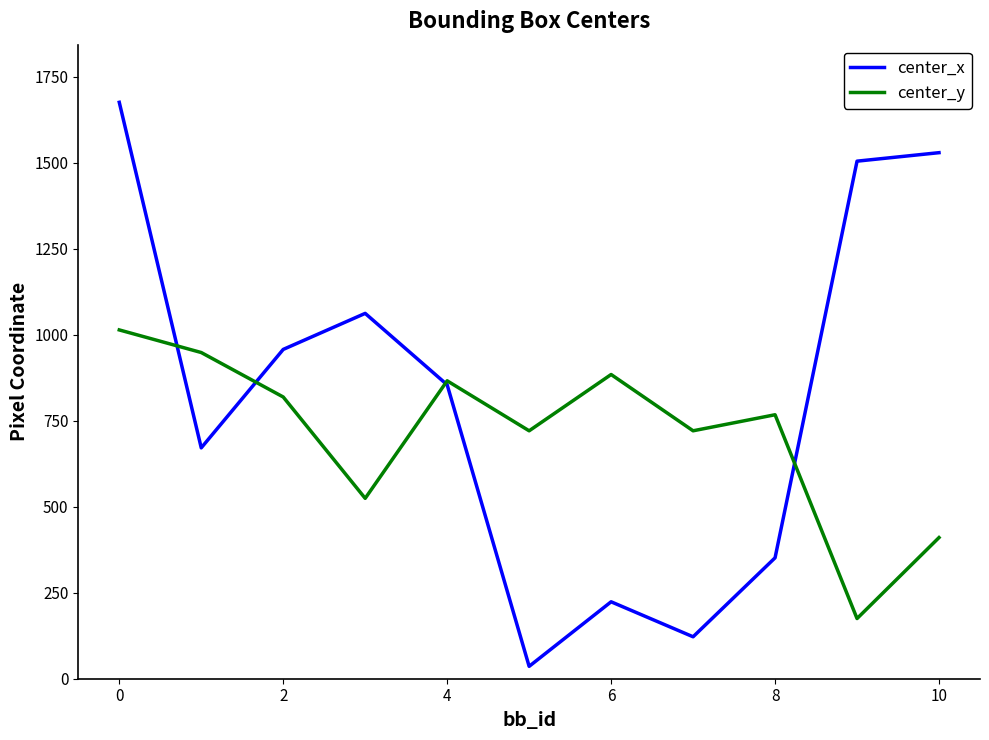

What is the greatest value displayed?

1676.1